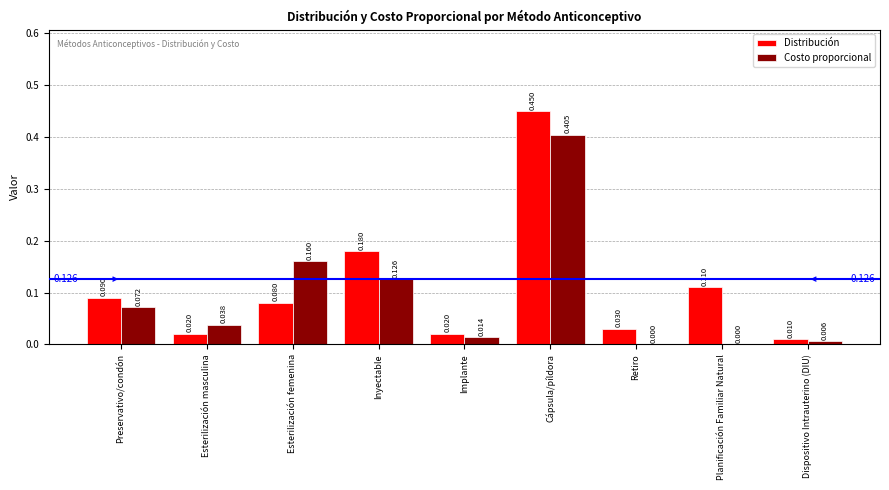

Which series changed the most between Inyectable and Planificación Familiar Natural?

Costo proporcional